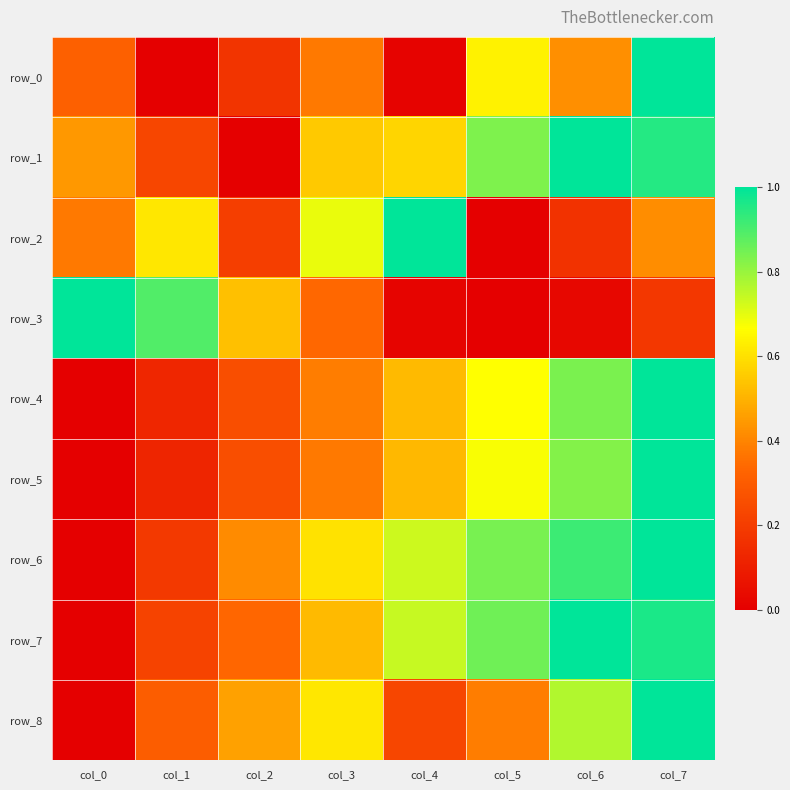

Where is row_3 nearest to the value 0?

col_5